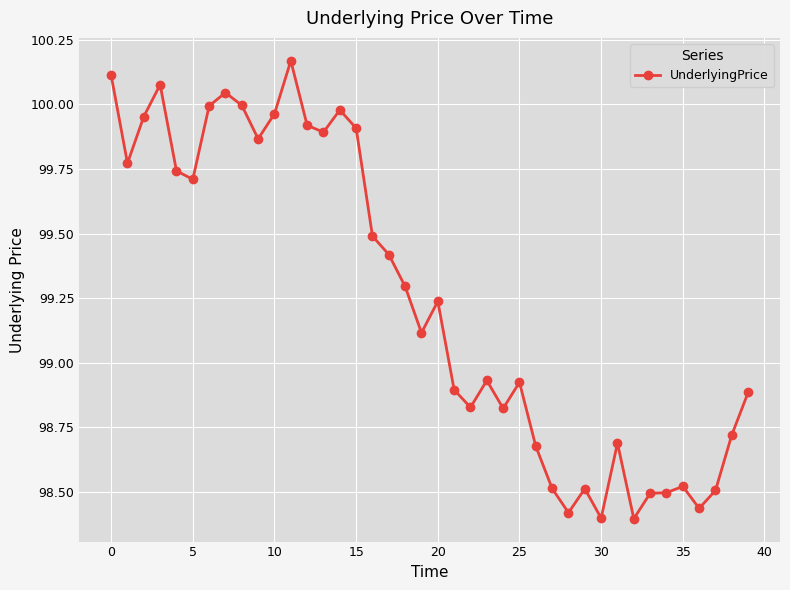

What is the difference between the second highest and second lowest values?

1.7